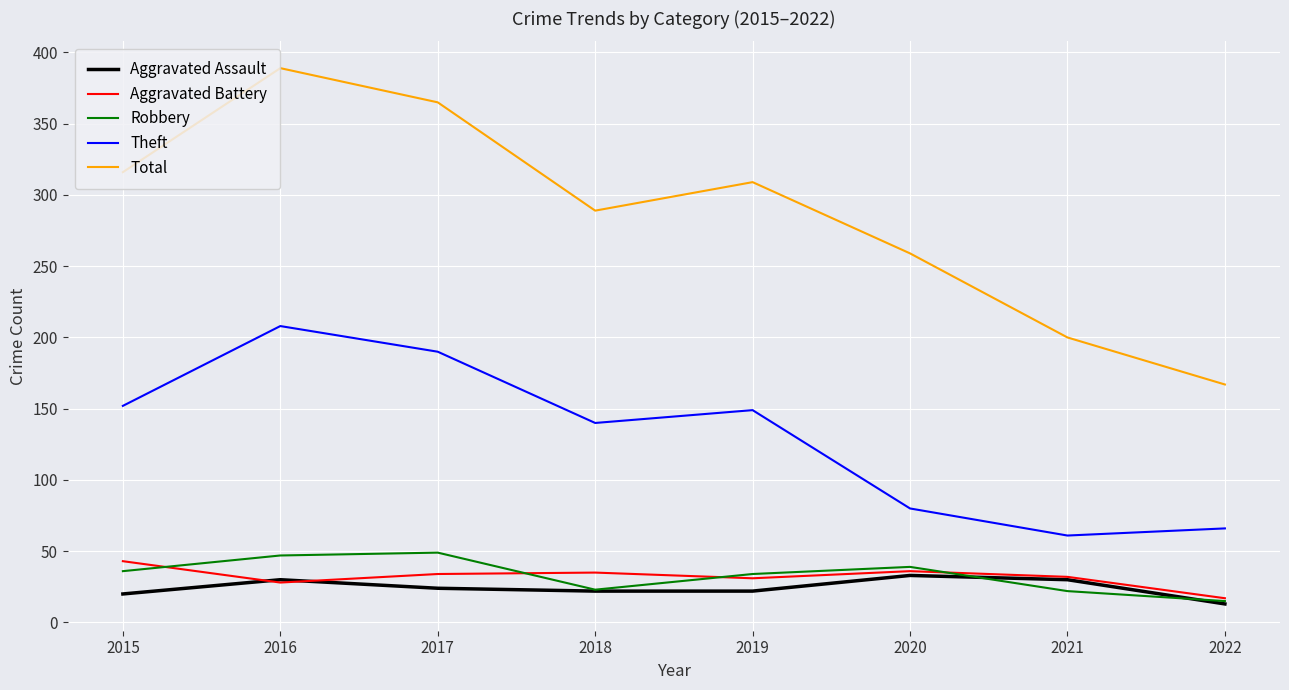

Which category has the highest value in the Theft series?

2016